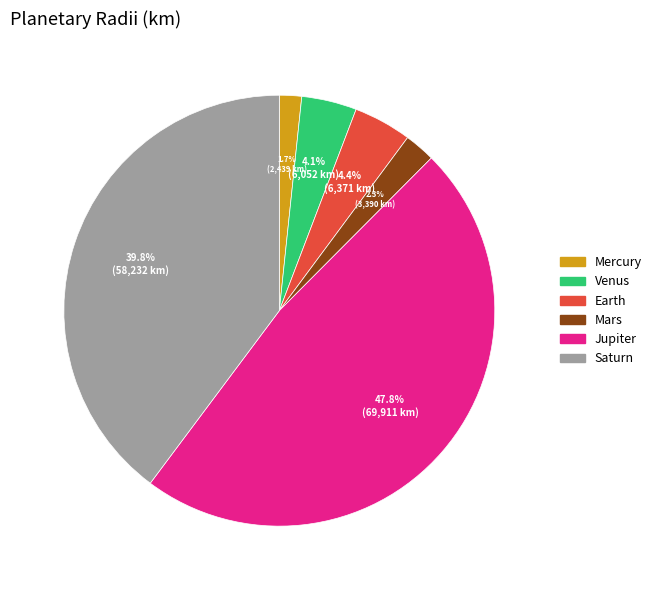

How many segments does this pie chart have?

6